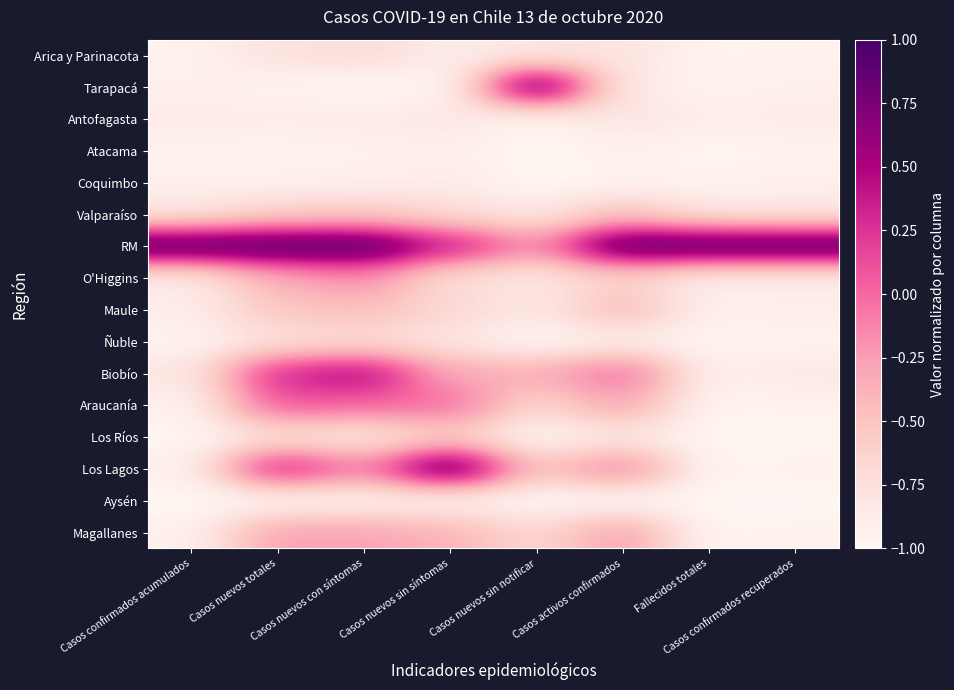

What is the spread (max minus min) of values at Casos nuevos sin síntomas?

2.0